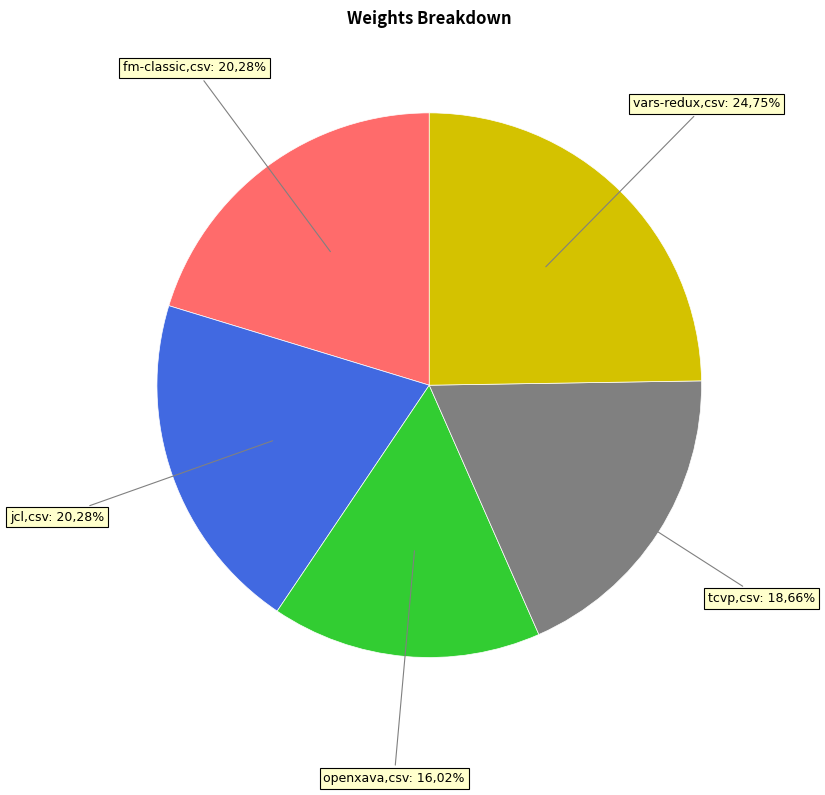

Which slice is the largest?

vars-redux.csv